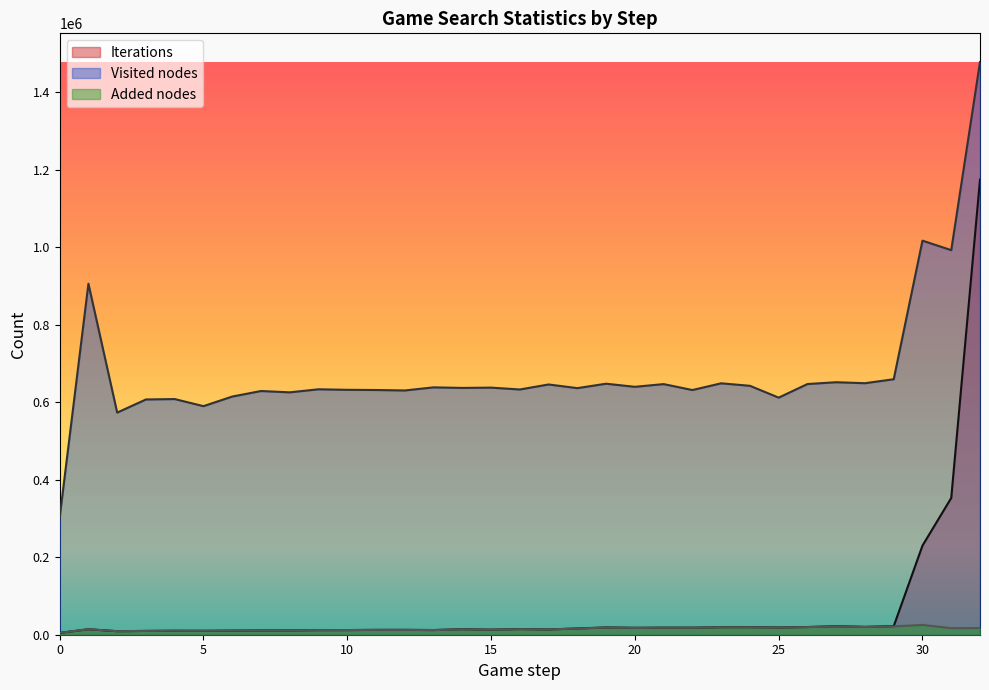

Reading left to right, what are all the values shown in this chart?

Iterations: 0=4757	1=14163	2=9119	3=9831	4=10340	5=10152	6=10629	7=11108	8=11187	9=11892	10=12002	11=12509	12=12536	13=12050	14=14298	15=13037	16=14629	17=13616	18=16185	19=18805	20=17893	21=18312	22=18222	23=19496	24=19640	25=18665	26=19930	27=21957	28=20353	29=22110	30=230083	31=353043	32=1174880
Visited nodes: 0=302482	1=906133	2=573386	3=607308	4=608329	5=590035	6=614791	7=629103	8=625679	9=633559	10=632198	11=631710	12=630525	13=638536	14=637112	15=637857	16=633059	17=645998	18=636548	19=647965	20=639930	21=646952	22=631620	23=648986	24=642570	25=612025	26=647105	27=651801	28=649237	29=659517	30=1017235	31=992740	32=1478496
Added nodes: 0=4757	1=14163	2=9119	3=9831	4=10340	5=10152	6=10629	7=11108	8=11187	9=11892	10=12002	11=12509	12=12535	13=12040	14=13950	15=13034	16=14300	17=13614	18=15910	19=18507	20=17558	21=18197	22=18032	23=19265	24=19243	25=18366	26=19641	27=21376	28=19880	29=21496	30=25284	31=16929	32=17141